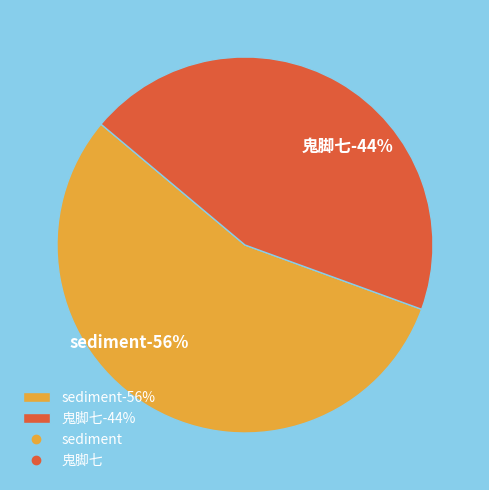

How many slices are in this pie chart?

2